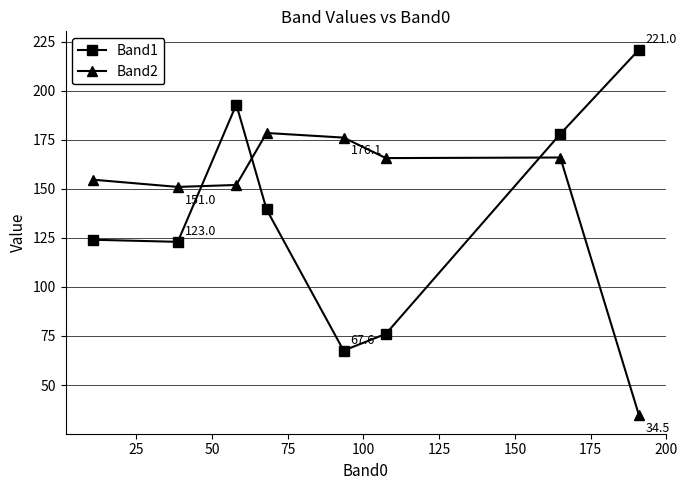

What is the minimum value shown in the chart?

34.5